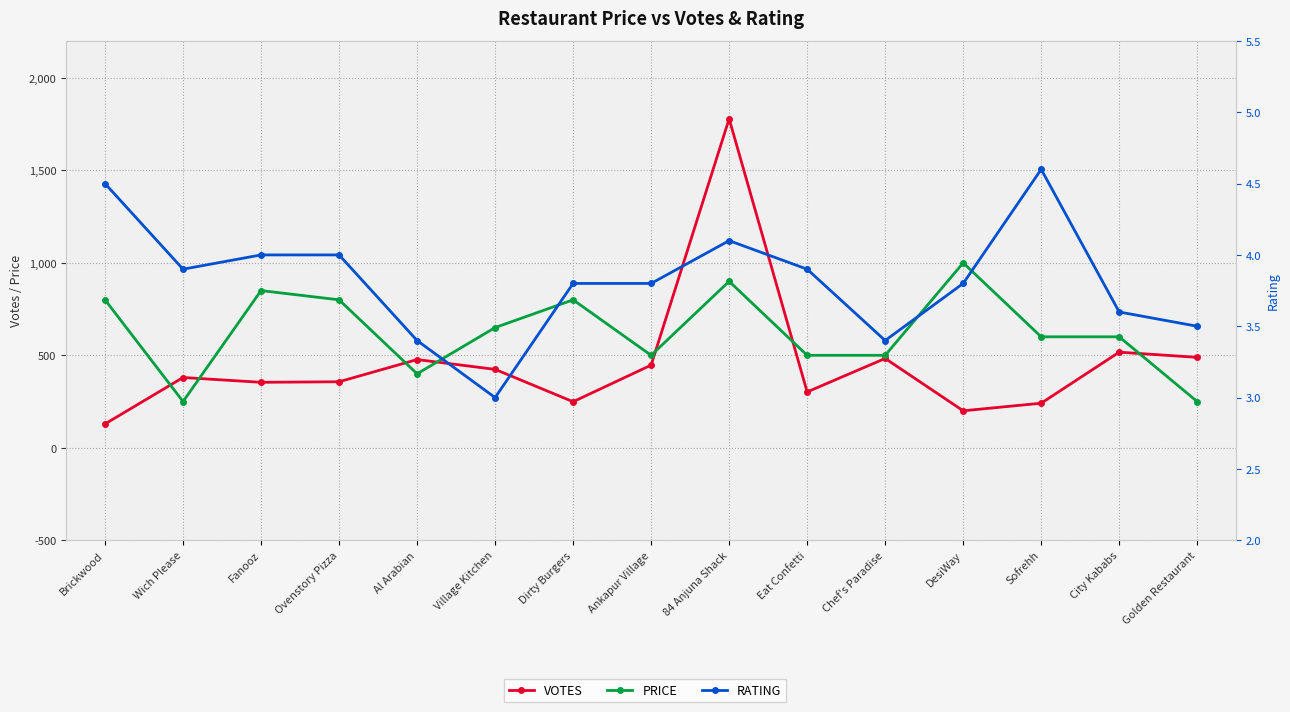

Rank the categories by RATING value from highest to lowest.

Sofrehh, Brickwood, 84 Anjuna Shack, Fanooz, Ovenstory Pizza, Wich Please, Eat Confetti, Dirty Burgers, Ankapur Village, DesiWay, City Kababs, Golden Restaurant, Al Arabian, Chef's Paradise, Village Kitchen